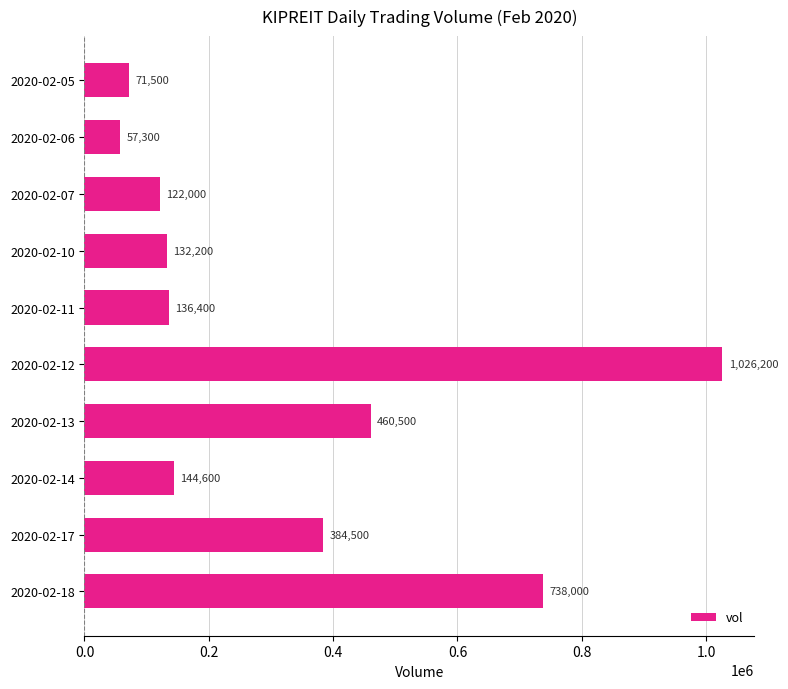

Between 2020-02-18 and 2020-02-05, which is larger?

2020-02-18